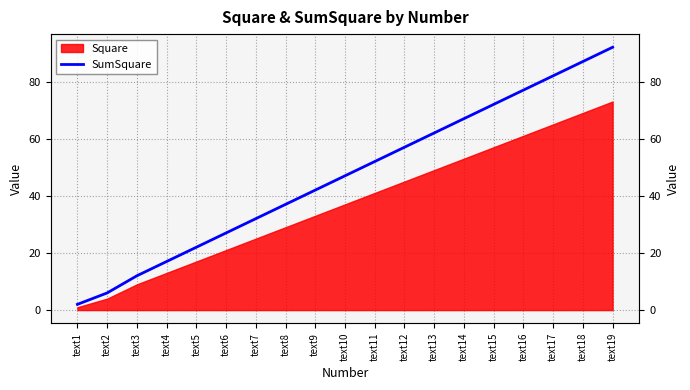

Between text2 and text9, which is larger?

text9